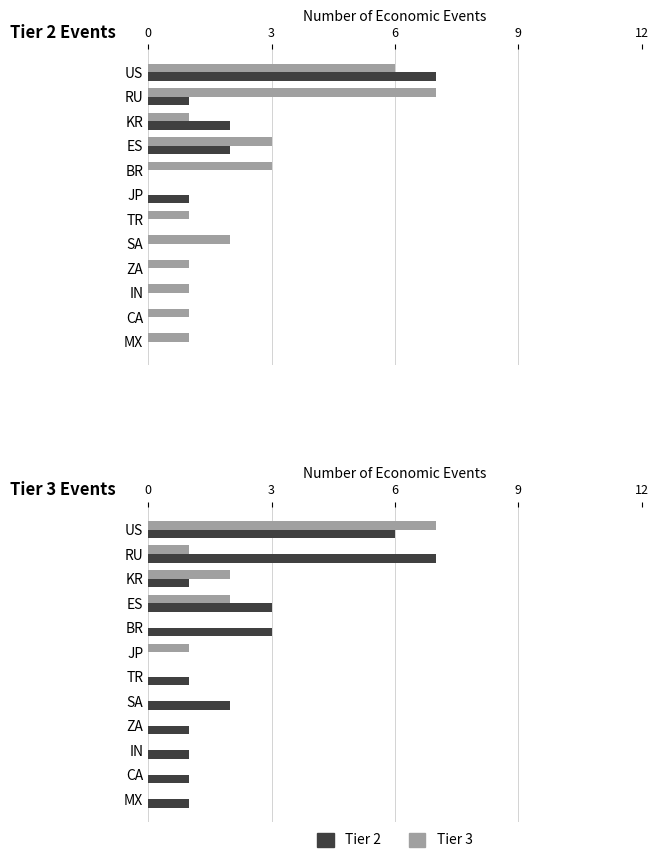

How many bars are there in each group?

2